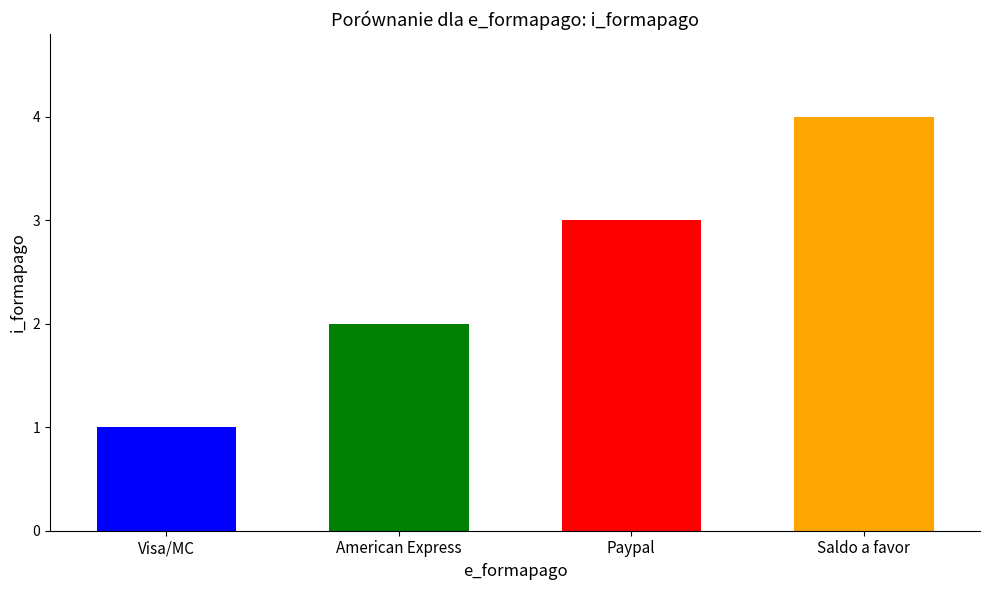

Reading left to right, list all the values displayed in this chart.

1	2	3	4